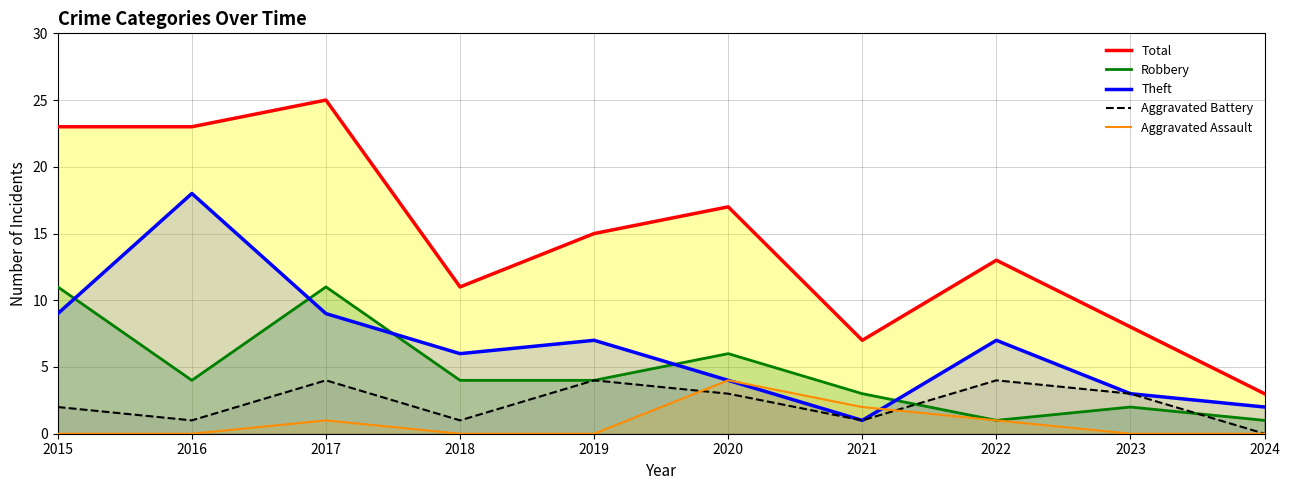

What is the minimum value for Total?

3